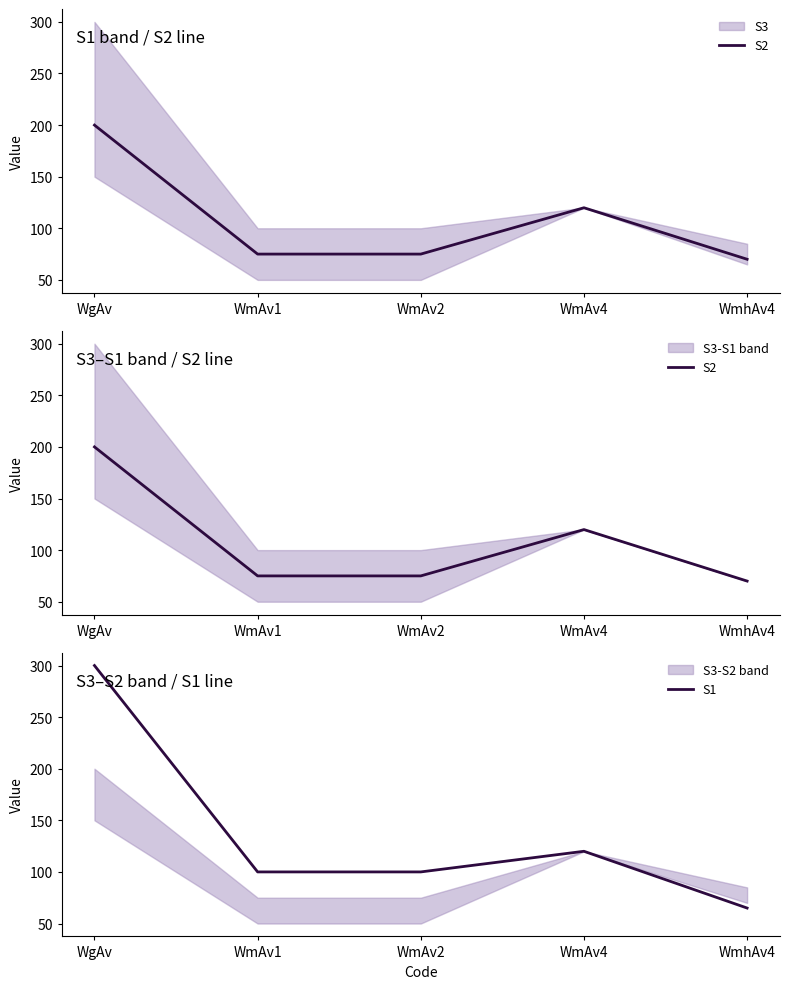

Between WmAv1 and WmhAv4, which series saw the biggest shift?

S1